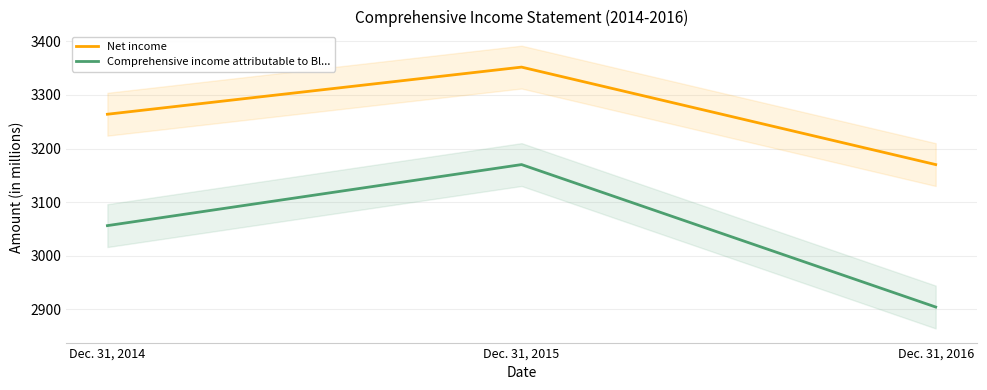

Does the chart display data point markers on the line(s)?

No